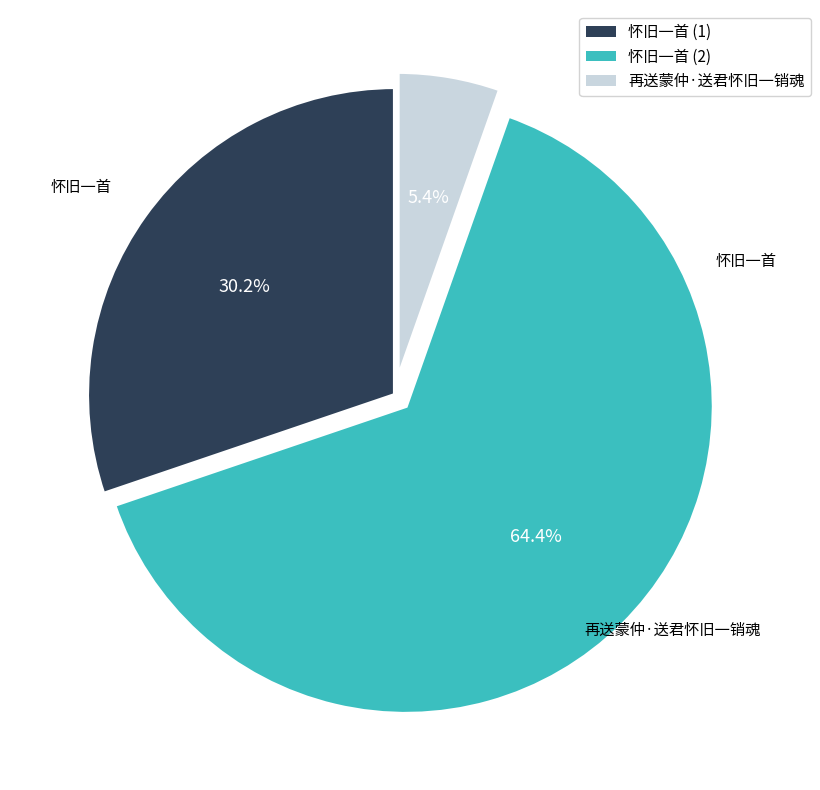

Is there any slice that represents more than half of the pie?

Yes